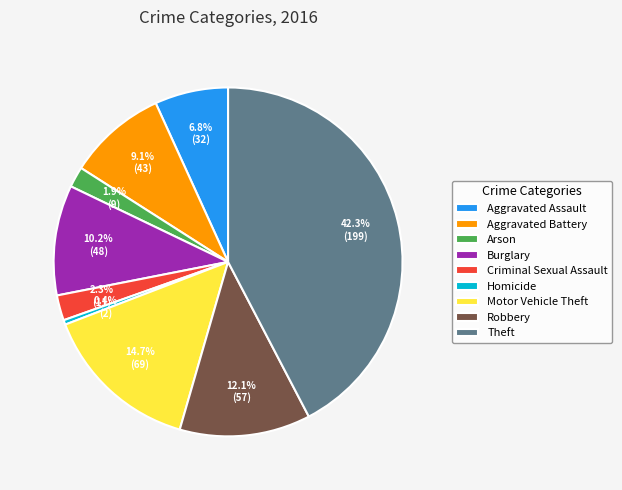

How much of the chart is everything except Motor Vehicle Theft?

85.3%